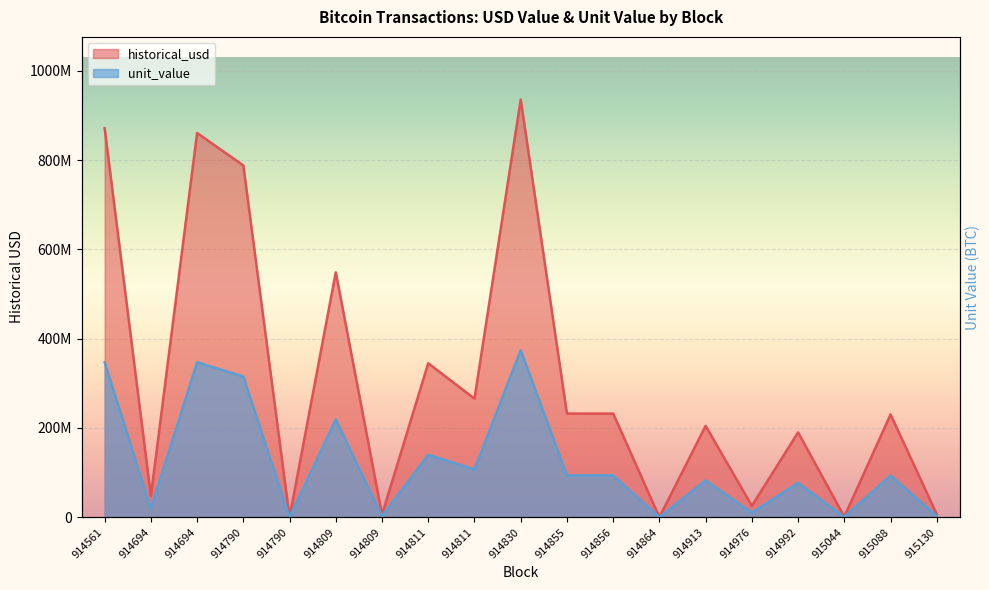

Reading left to right, extract all data points from this chart.

historical_usd: 914561=871300535.9	914694=47444237.9	914694=860652224.5	914790=788028671.9	914790=5479.0	914809=548646084.7	914809=5836650.0	914811=344912985.8	914811=265492480.5	914830=935637153.3	914855=232148420.4	914856=232182557.6	914864=21.9	914913=204598251.0	914976=25487880.0	914992=189928189.1	915044=1151080.0	915088=230178000.0	915130=6763514.1
unit_value: 914561=347103417.1	914694=19276892.3	914694=347103413.6	914790=315195251.7	914790=2191.5	914809=219238473.5	914809=2332320.0	914811=139939194.3	914811=107063666.6	914830=374254861.3	914855=93652008.4	914856=93652010.9	914864=8.8	914913=82377577.4	914976=10262208.0	914992=76966555.6	915044=466464.0	915088=93292800.0	915130=2741300.9